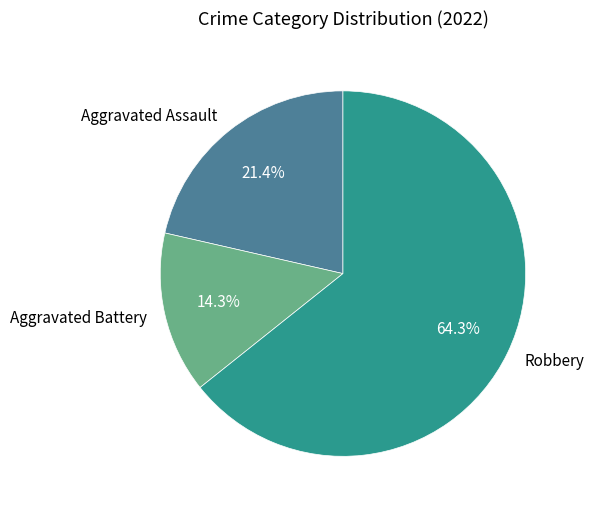

Which slice represents more than half of the pie?

Robbery